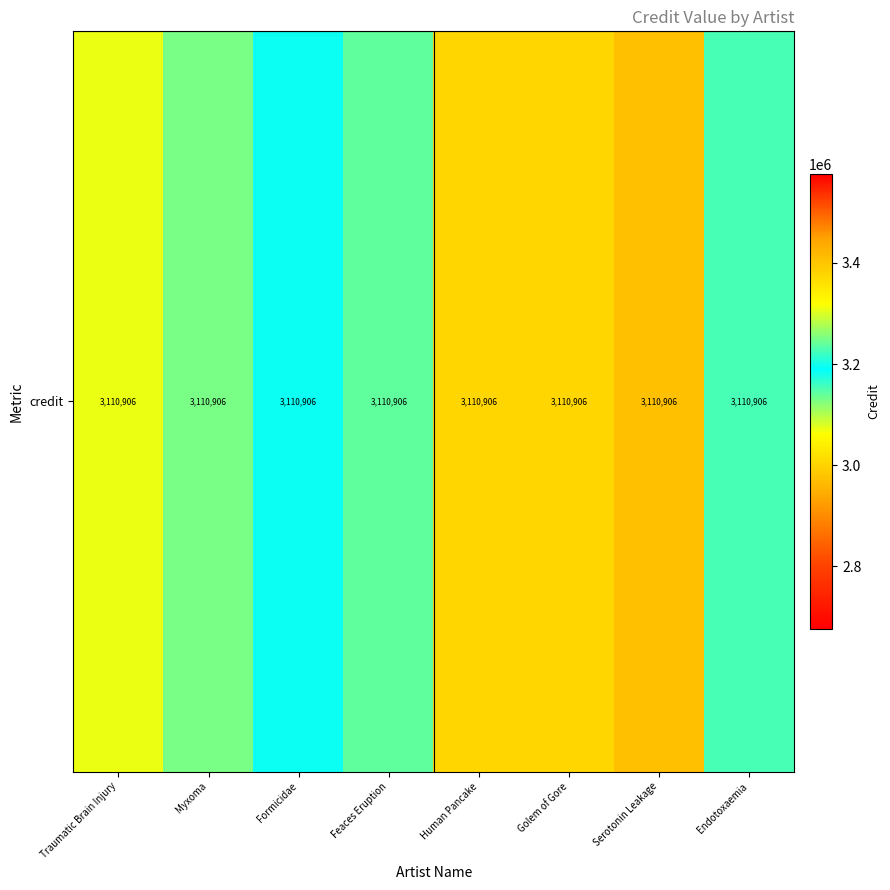

At which category does the chart reach its minimum across all series?

Serotonin Leakage